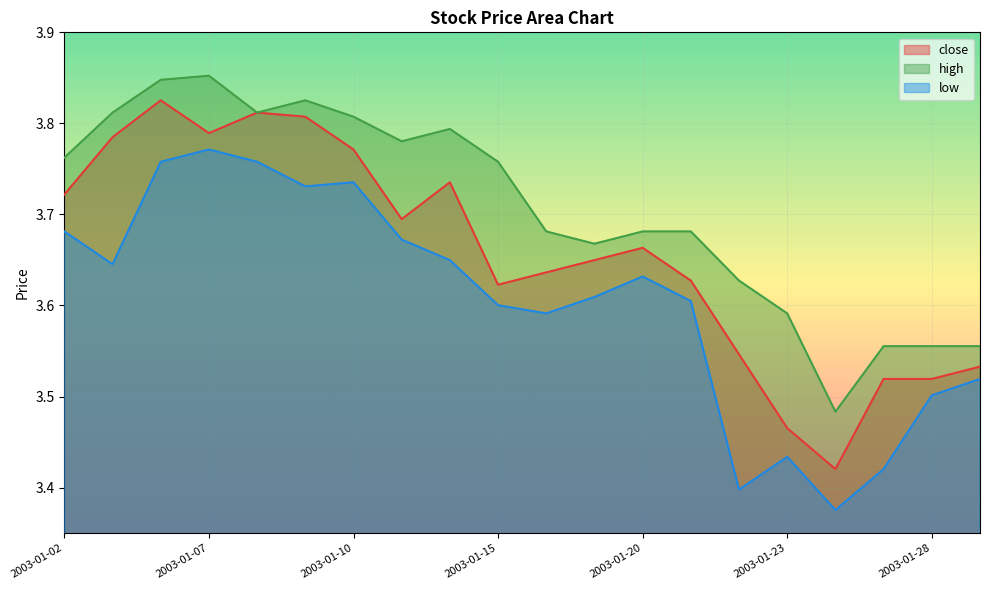

At 2003-01-03, list the series in order from smallest to largest.

low, close, high